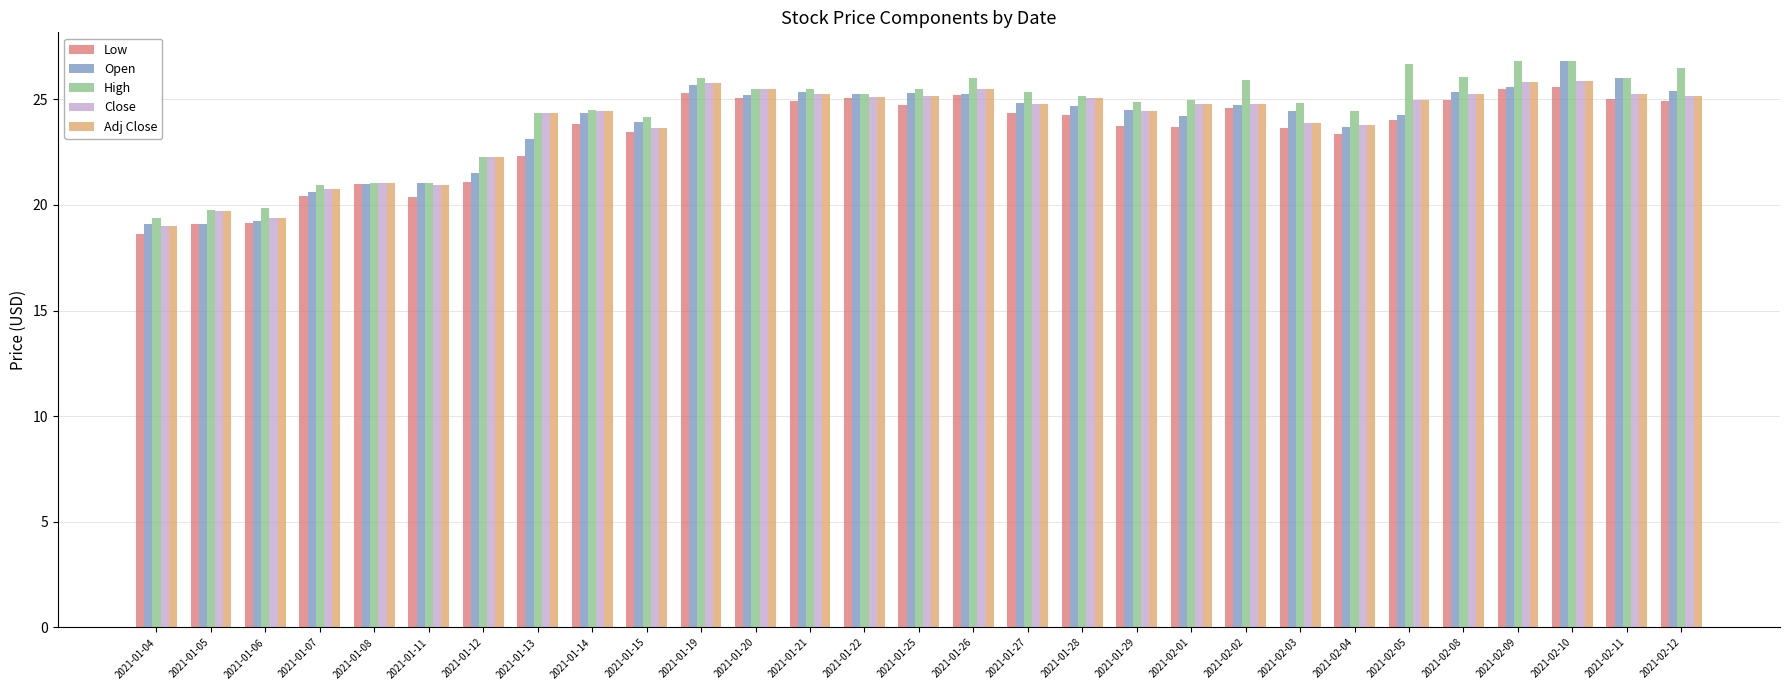

What is the difference between the second highest and minimum values in the Open series?

6.9